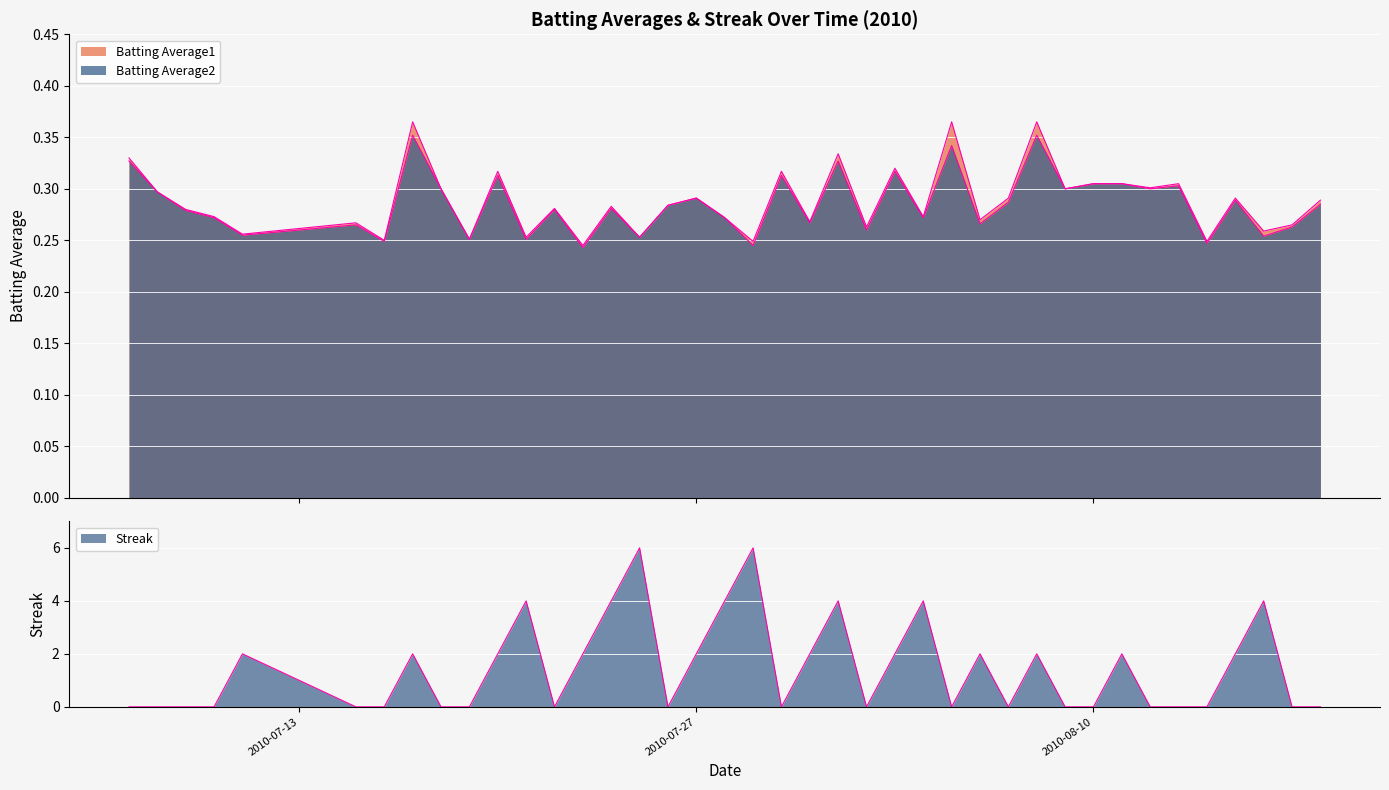

What is the label of the 4th point from the left?

2010-07-10